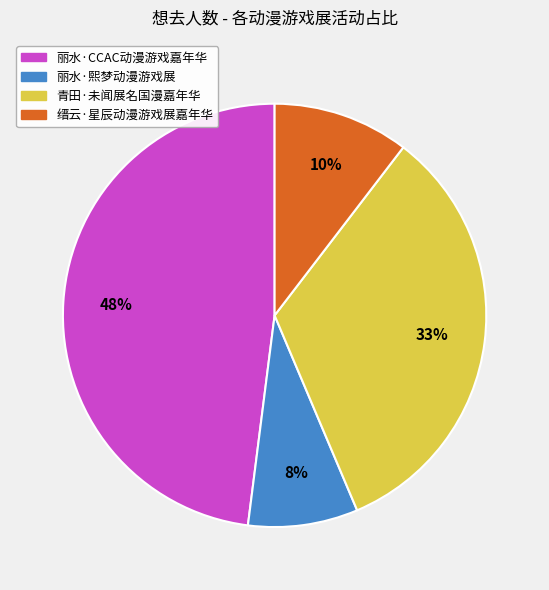

Between 青田·未闻展名国漫嘉年华 and 丽水·CCAC动漫游戏嘉年华, which is larger?

丽水·CCAC动漫游戏嘉年华